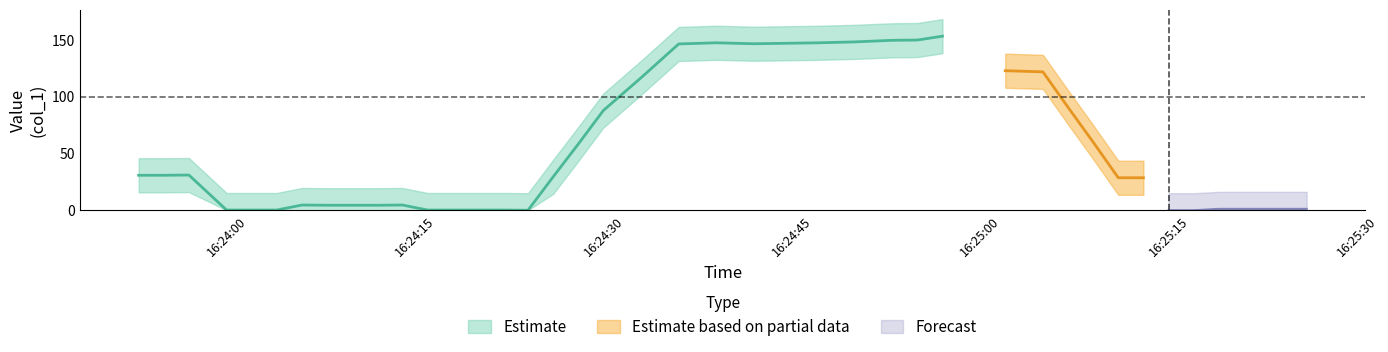

What is the greatest value displayed?

156.8